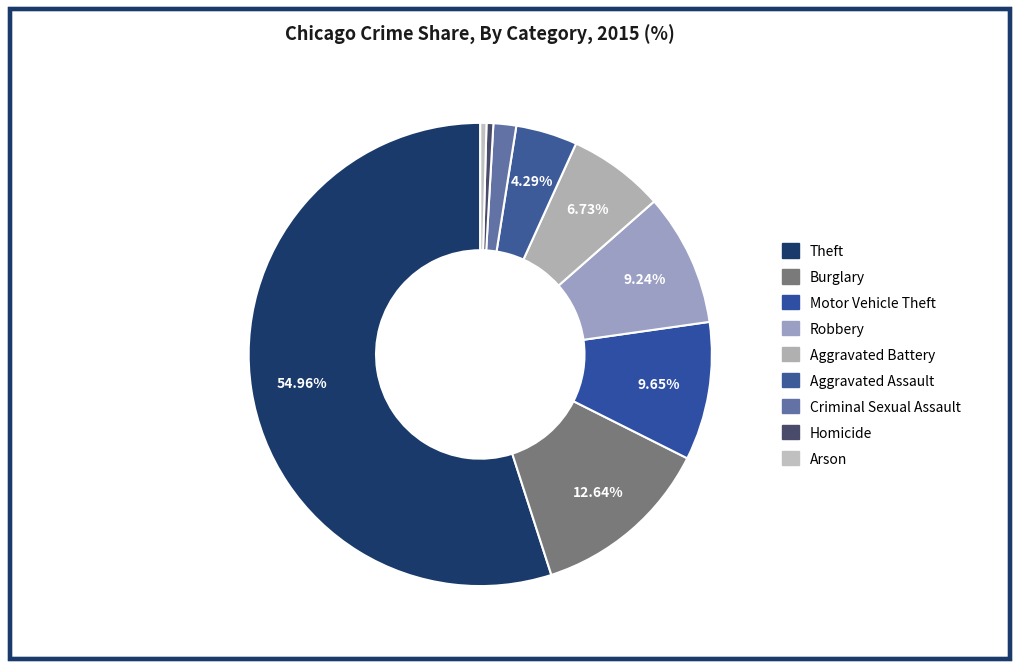

Between Criminal Sexual Assault and Aggravated Battery, which is larger?

Aggravated Battery